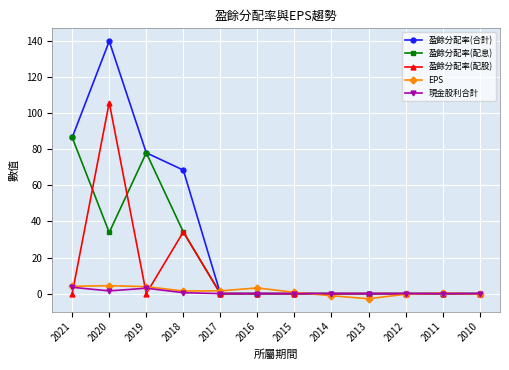

Between 2020 and 2011, which series saw the biggest shift?

盈餘分配率(合計)